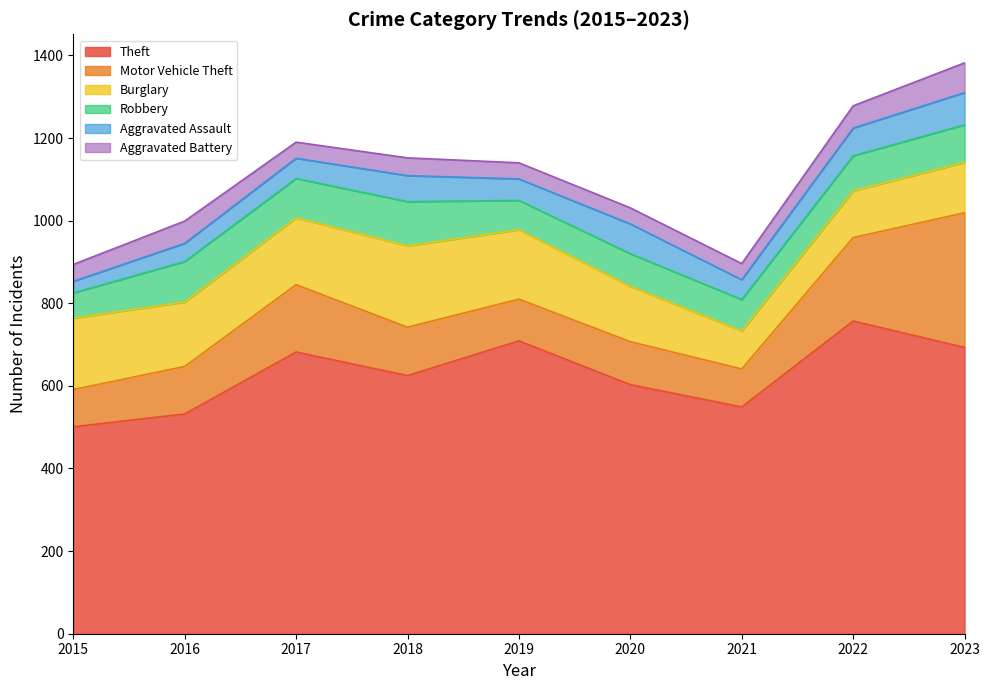

What is the highest value of the Theft series?

757